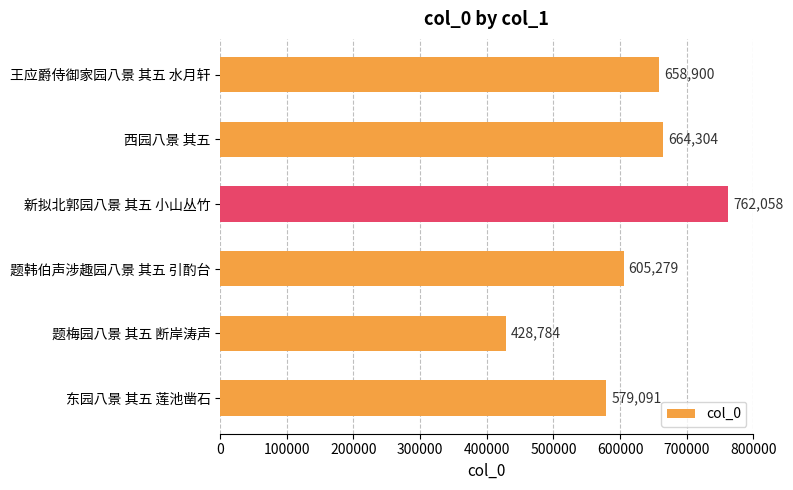

What is the smallest value displayed?

428784